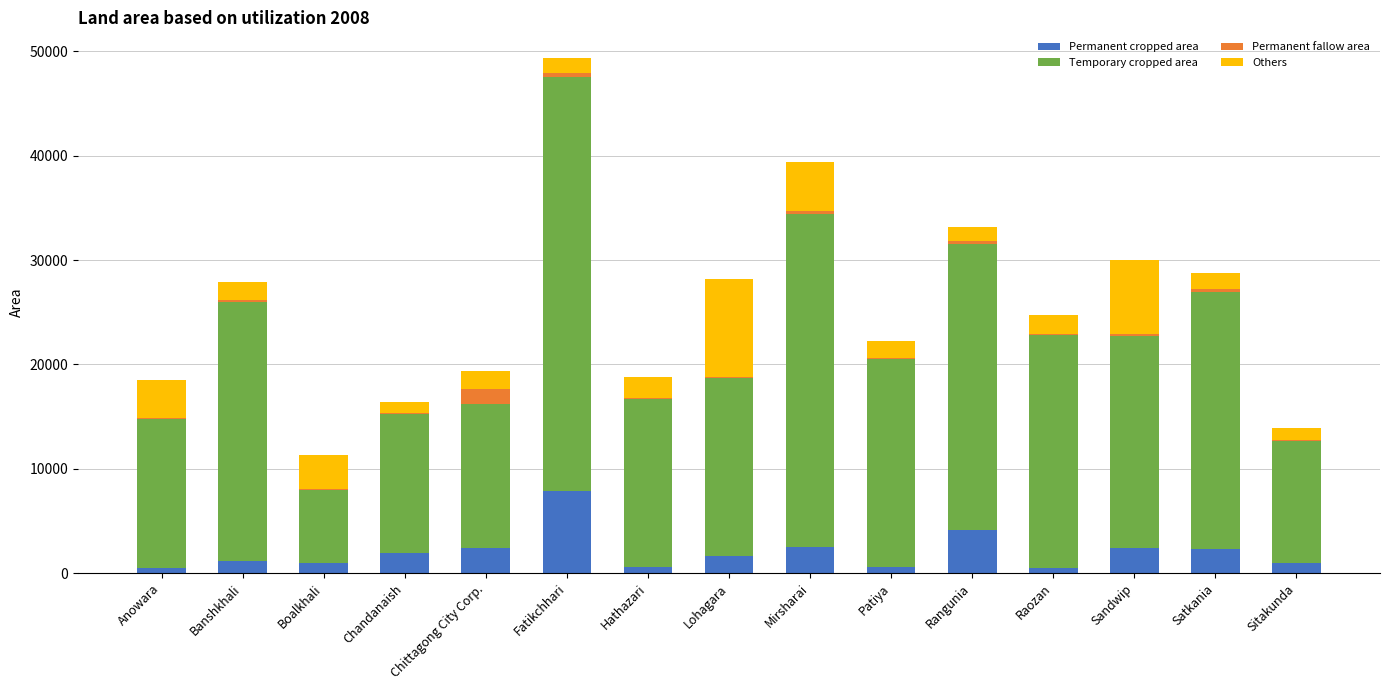

At which label does Permanent cropped area reach its peak?

Fatikchhari